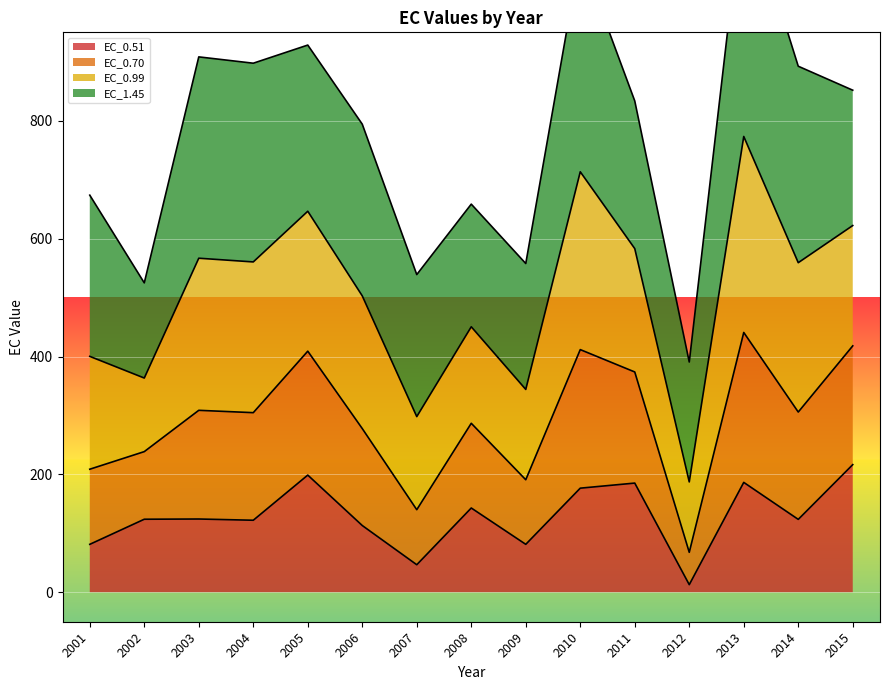

The EC_0.51 series shows 123.7 at 2014. True or false?

True